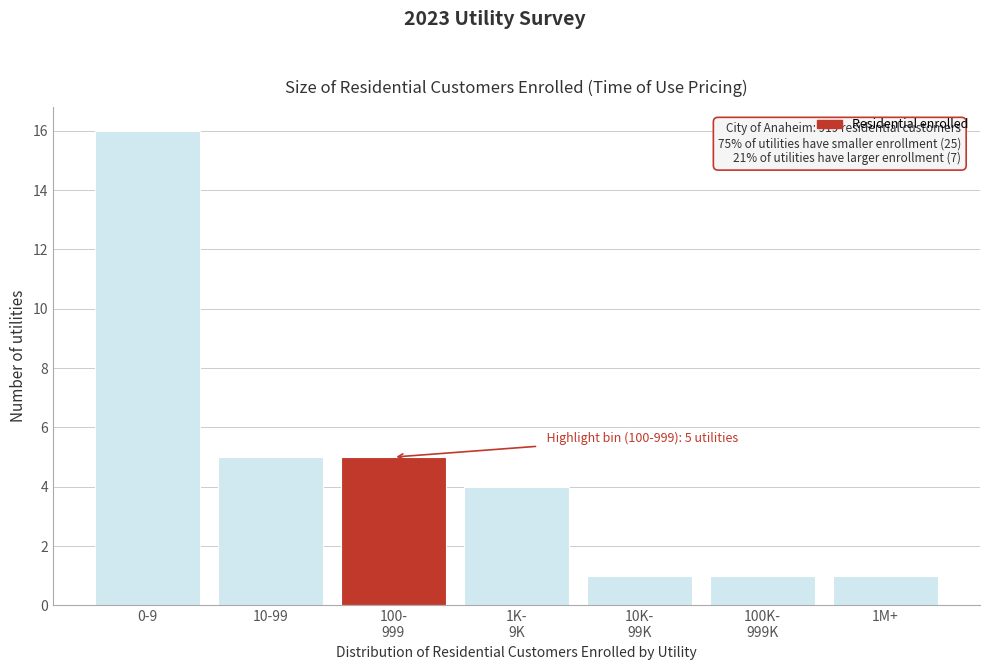

Reading right to left, what are all the values shown in this chart?

1	1	1	4	5	5	16